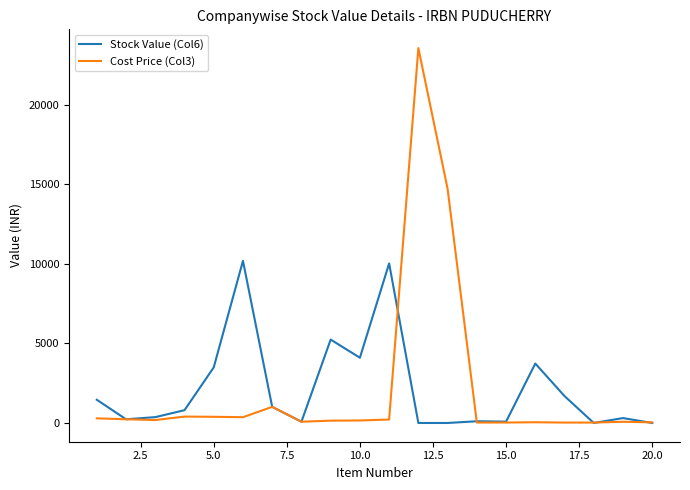

Which series has the widest spread of values?

Cost Price (Col3)